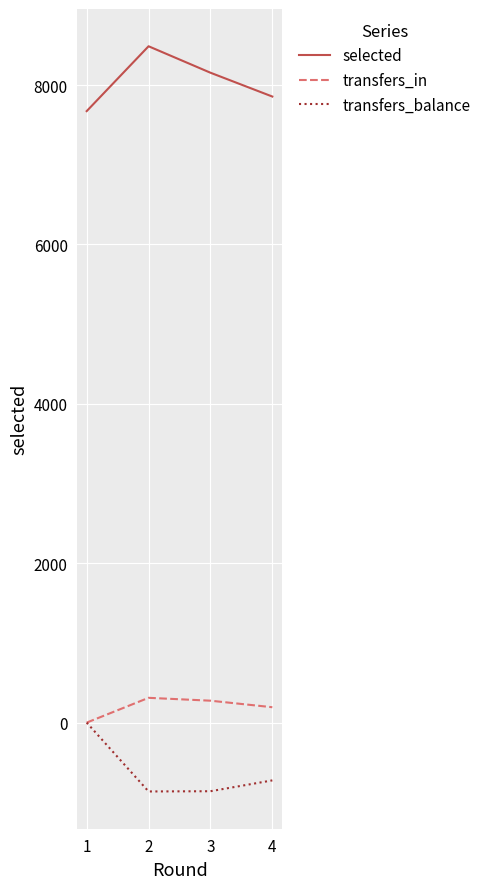

How many lines are shown in the chart?

3